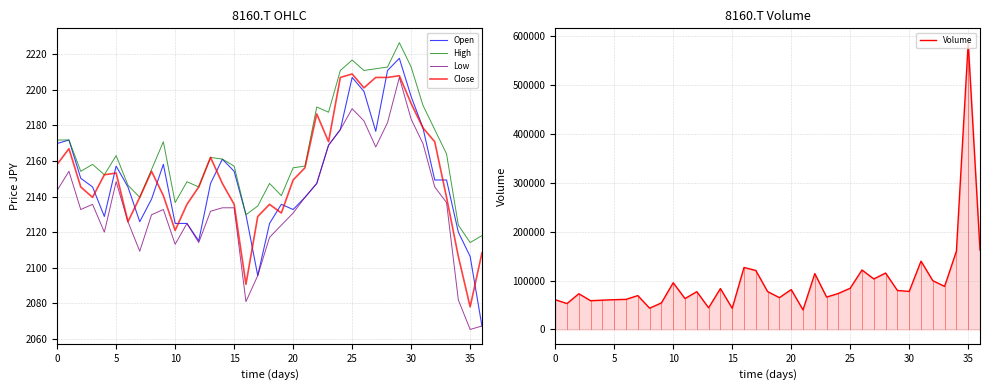

The value of Open at 30 is 3102.3. True or false?

False